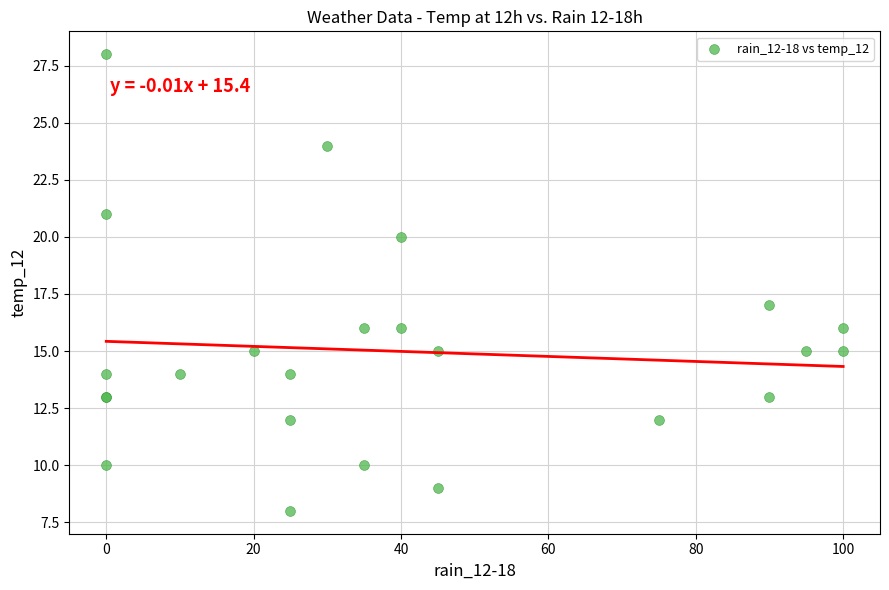

What Y value in the scatter plot is closest to 18?

17